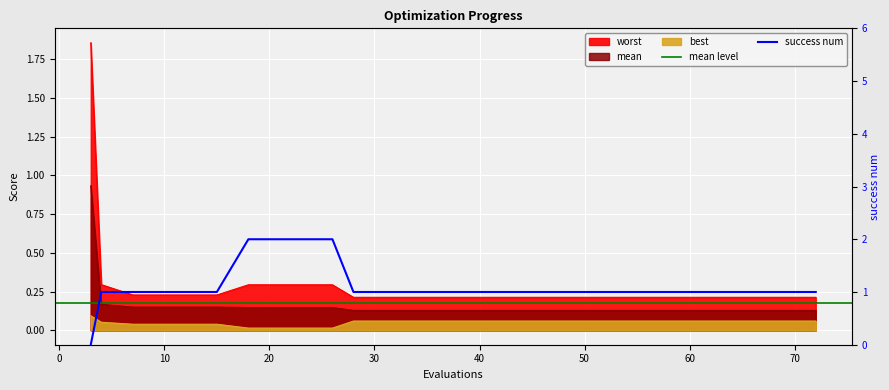

True or false: mean has more than 0 interior local peaks.

False